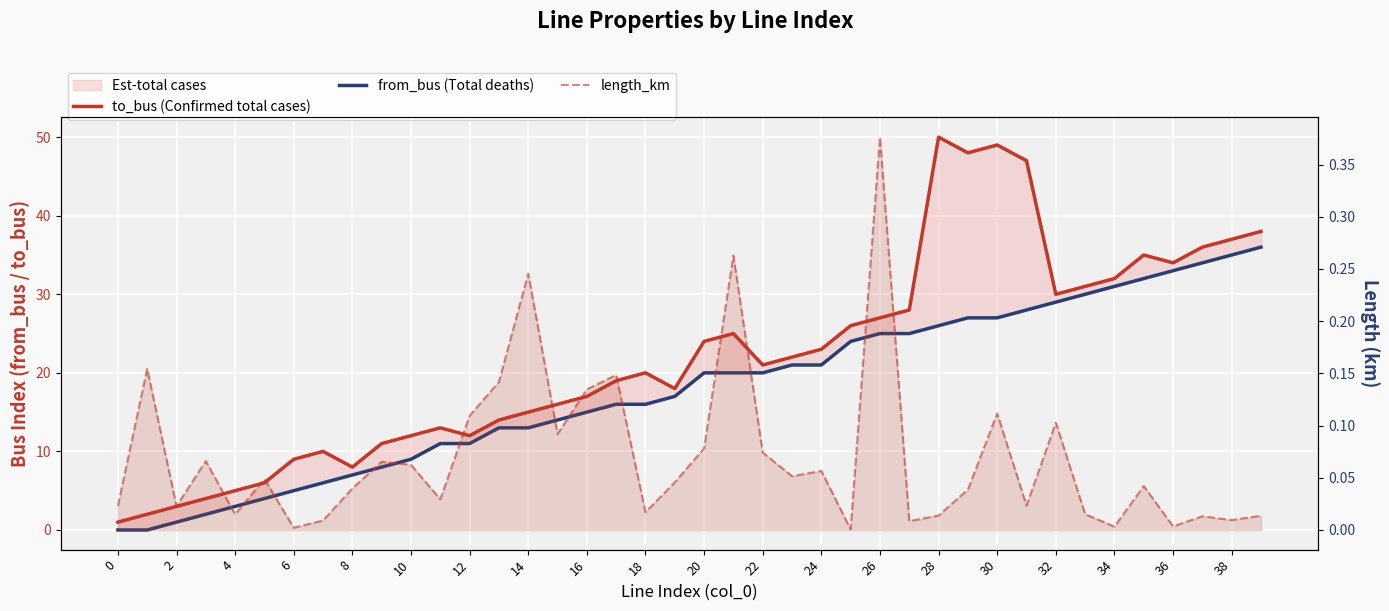

At how many categories does at least one series exceed 27?

13